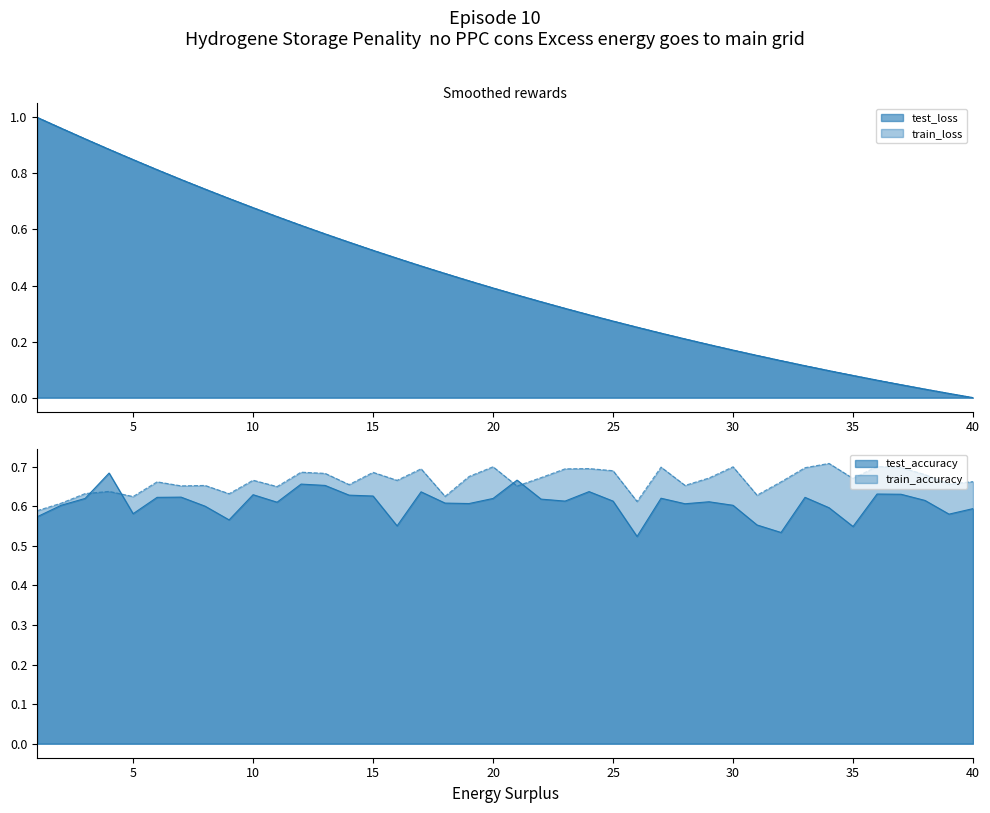

Which series changed the most between 25 and 40?

test_loss